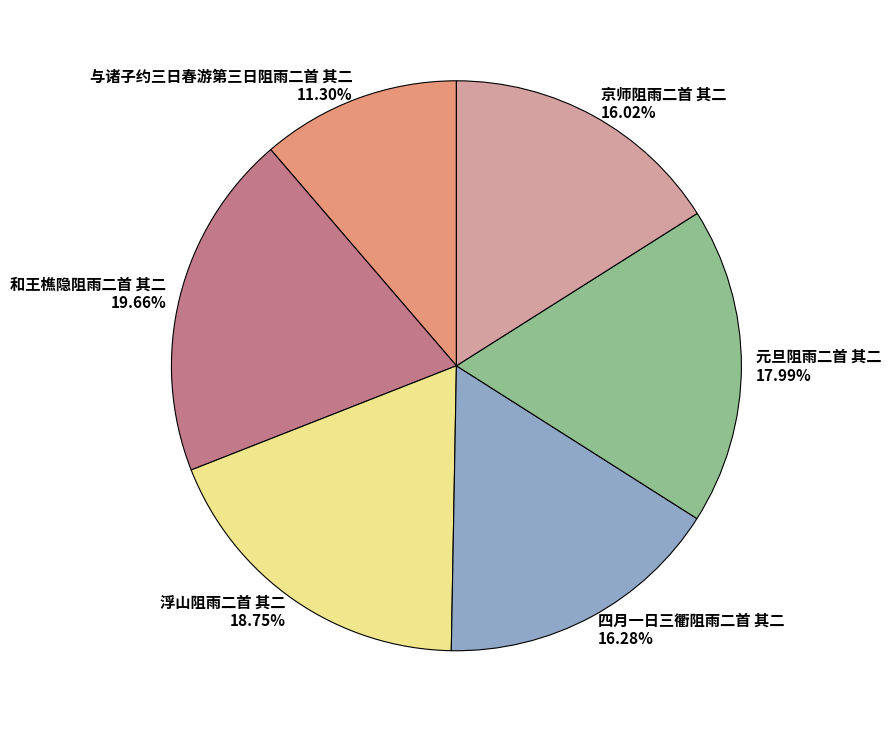

What is the ratio of the value at 元旦阻雨二首 其二 to the value at 浮山阻雨二首 其二?

1.0